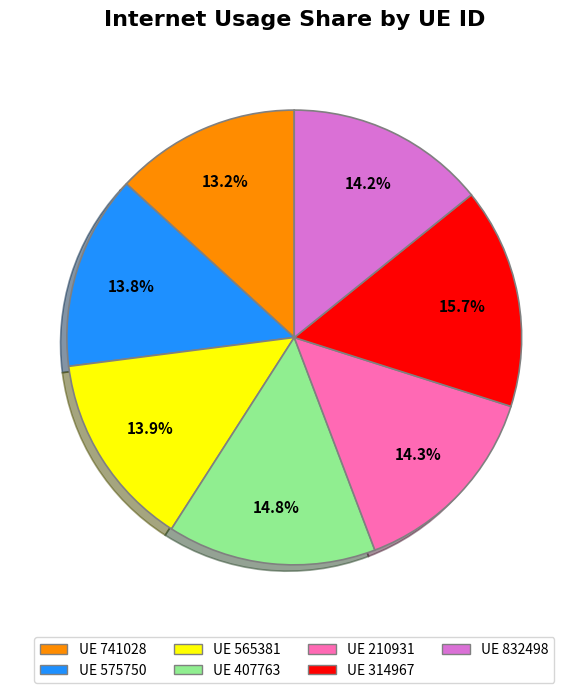

Is there a majority slice in this chart?

No